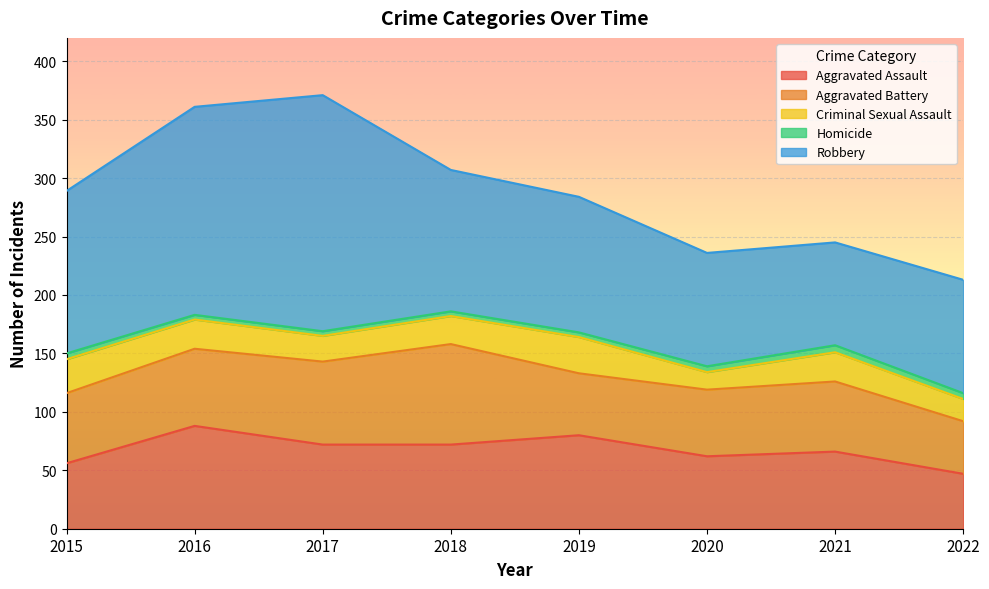

What is the difference between the highest and lowest values at 2022?

92